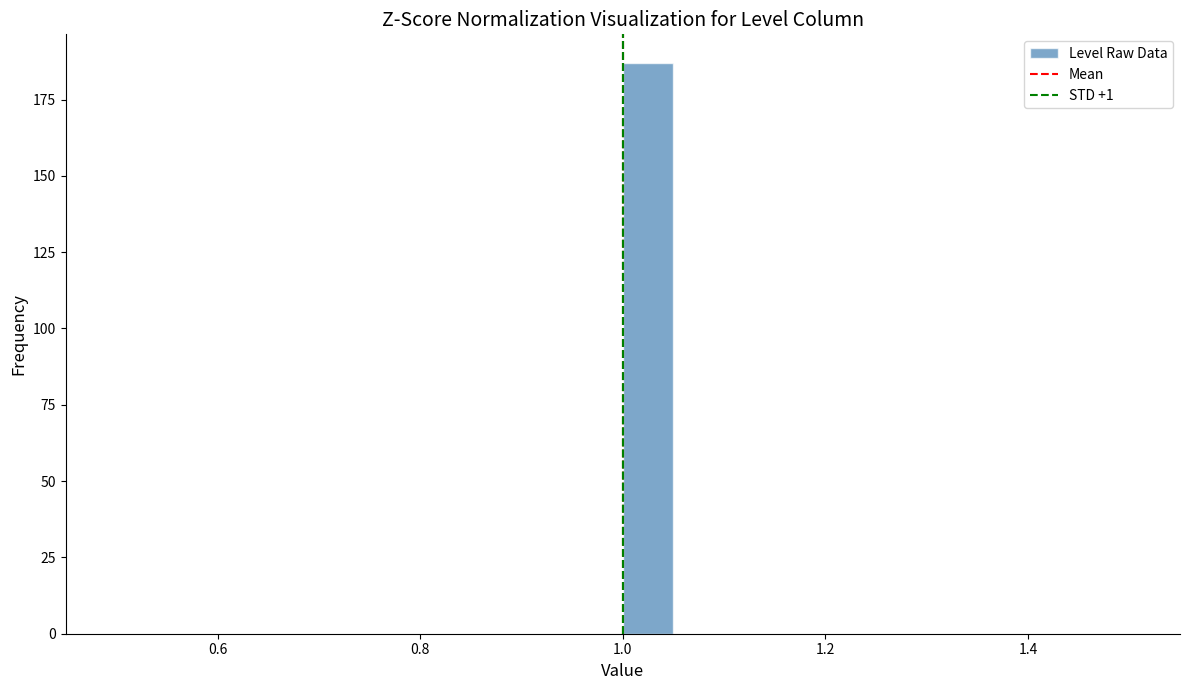

Read against the x-axis, roughly where is the centre of the tallest bar?

1.02